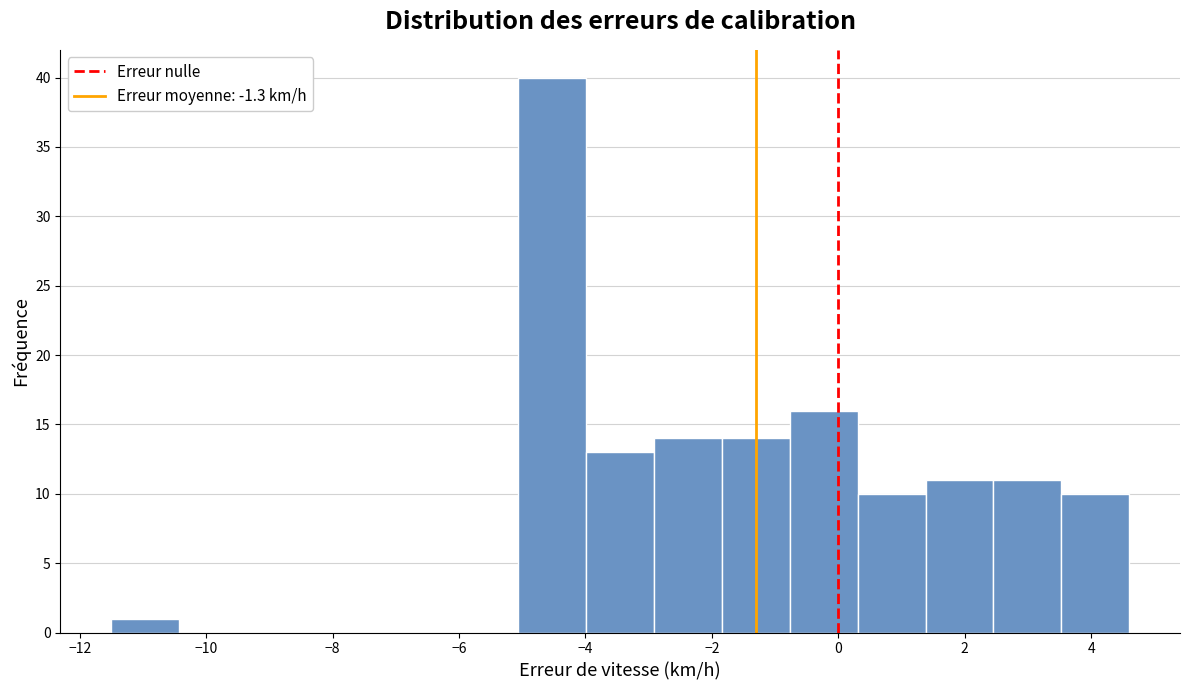

Over which range of the x-axis is the bar tallest?

-5.0 to -4.0